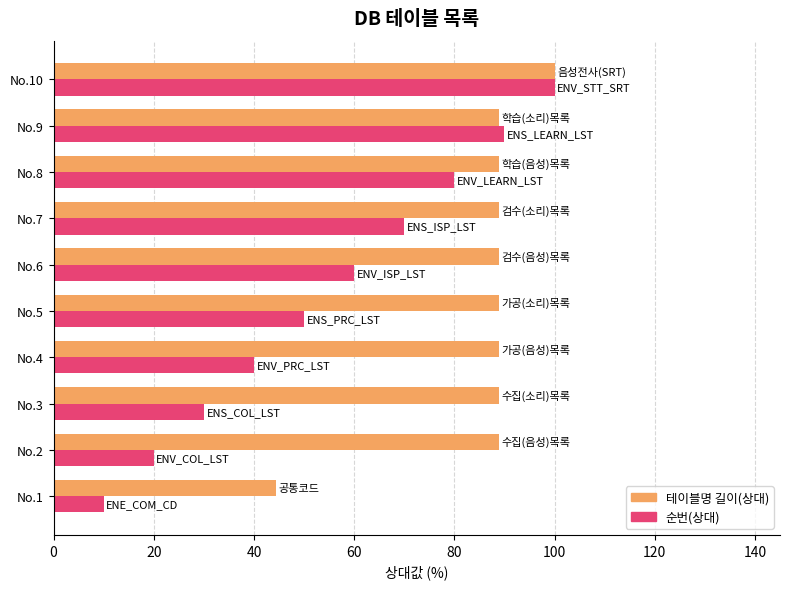

Rank the categories by 순번(상대) value from lowest to highest.

No.1, No.2, No.3, No.4, No.5, No.6, No.7, No.8, No.9, No.10